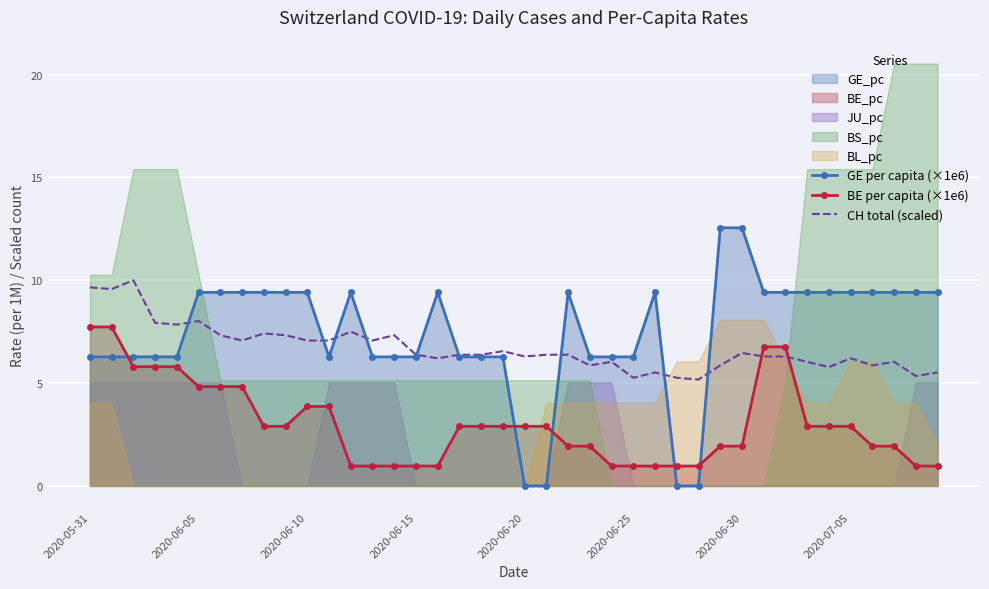

What is the highest value of the GE per capita (×1e6) series?

12.6